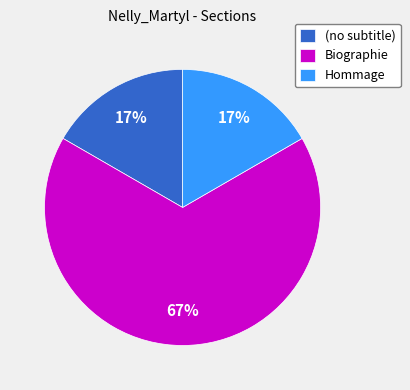

How many segments does this pie chart have?

3